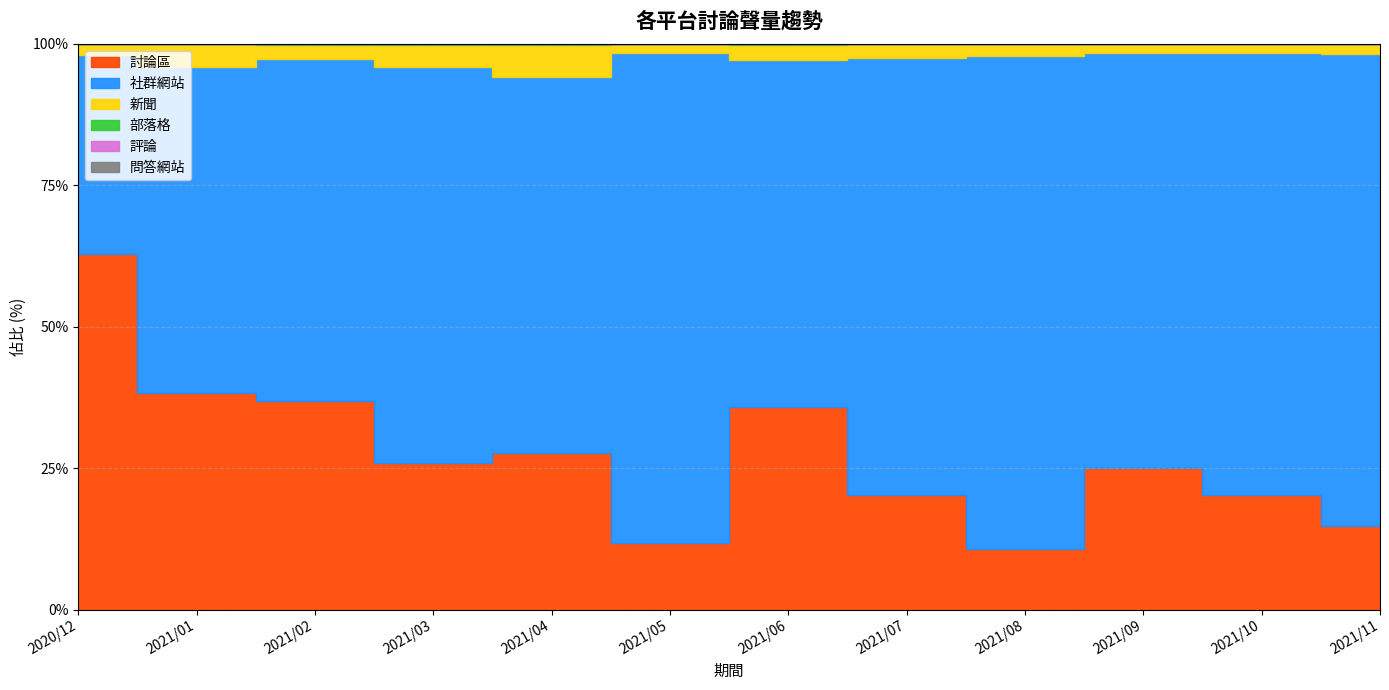

Rank the categories by 評論 value from lowest to highest.

2020/12, 2021/01, 2021/02, 2021/03, 2021/05, 2021/06, 2021/07, 2021/04, 2021/09, 2021/08, 2021/11, 2021/10